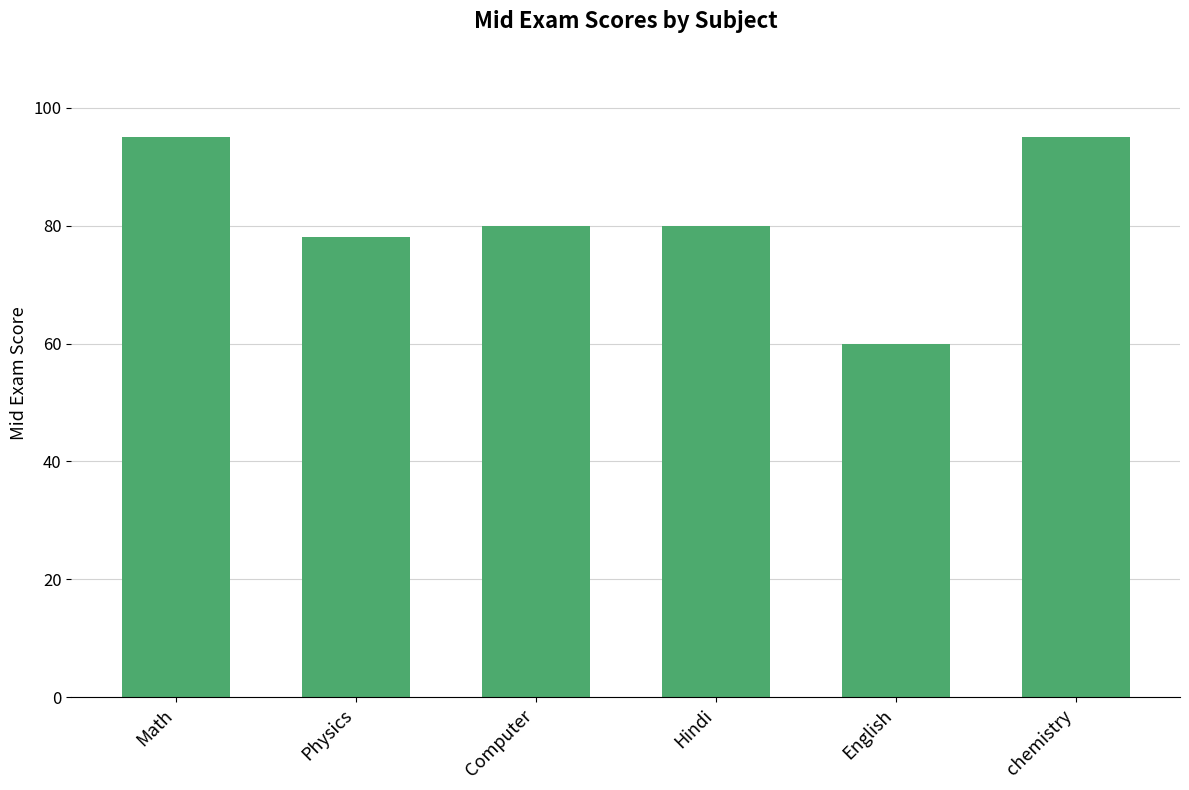

What is the value of the 6th bar from the left?

95